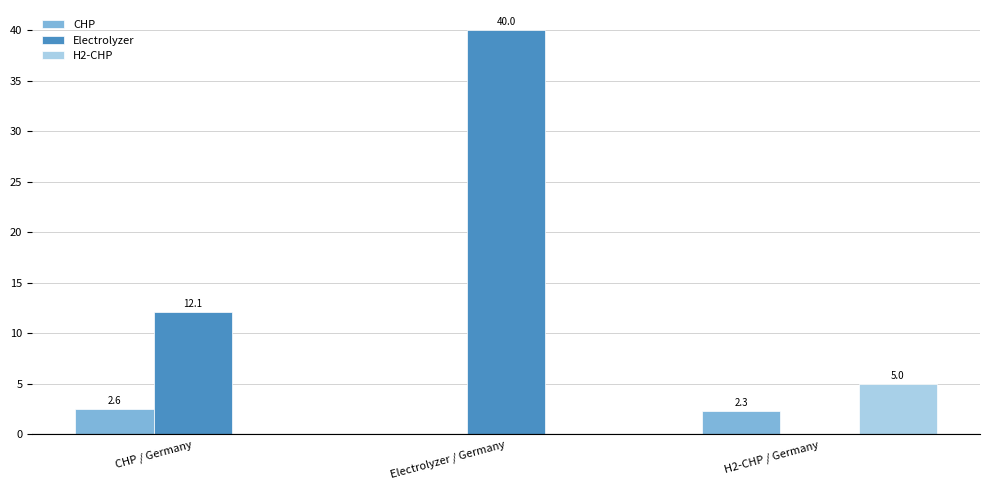

Reading right to left, transcribe all the data shown in this chart.

CHP: 2.3	0.0	2.6
Electrolyzer: 0.0	40.0	12.1
H2-CHP: 5.0	0.0	0.0